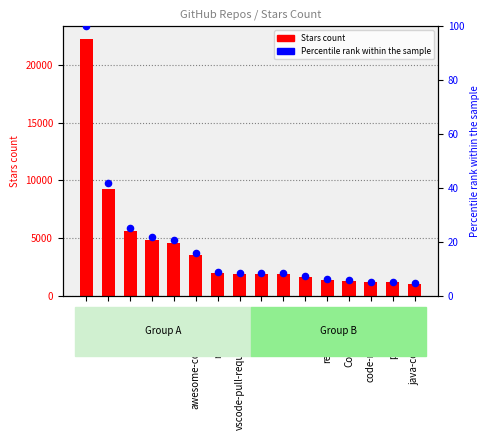

What are all the series names shown in the legend?

Stars count, Percentile rank within the sample